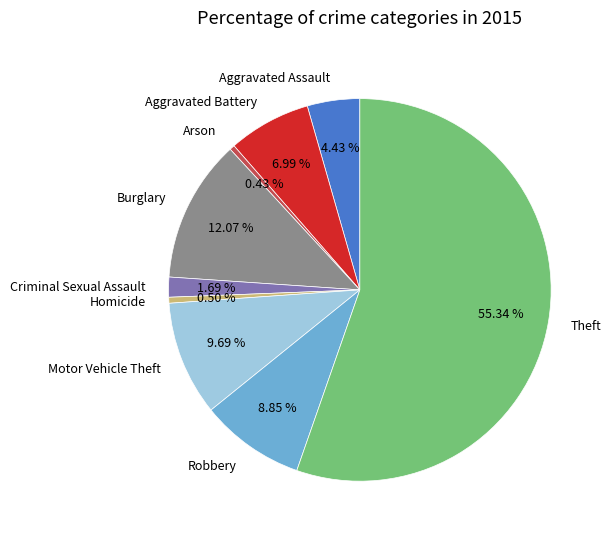

Is Theft the majority of the pie?

Yes